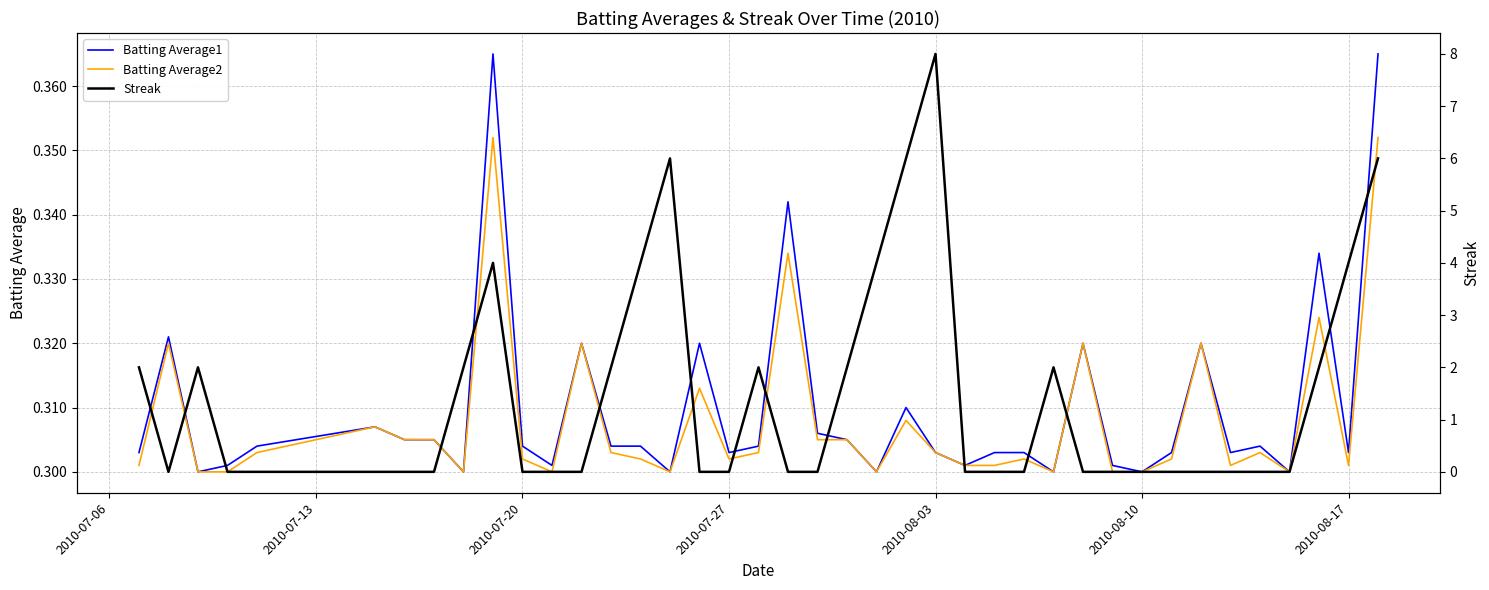

The Streak series shows 5.6 at 16. True or false?

False